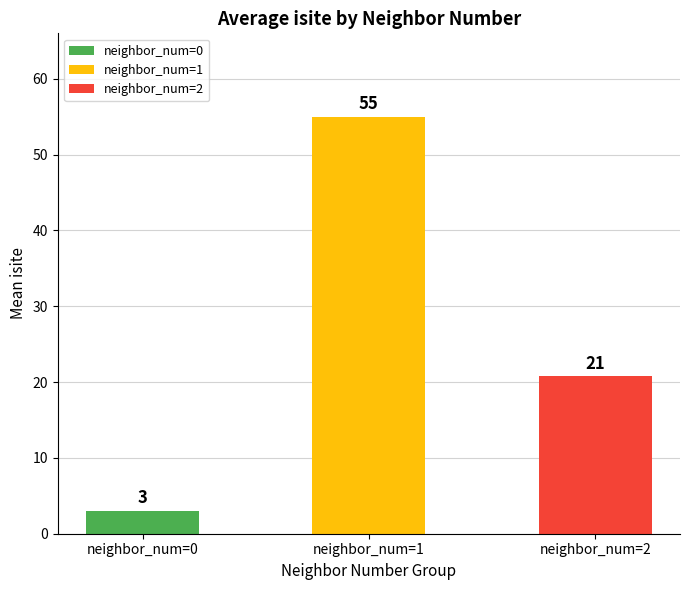

How many data points does each series have?

3